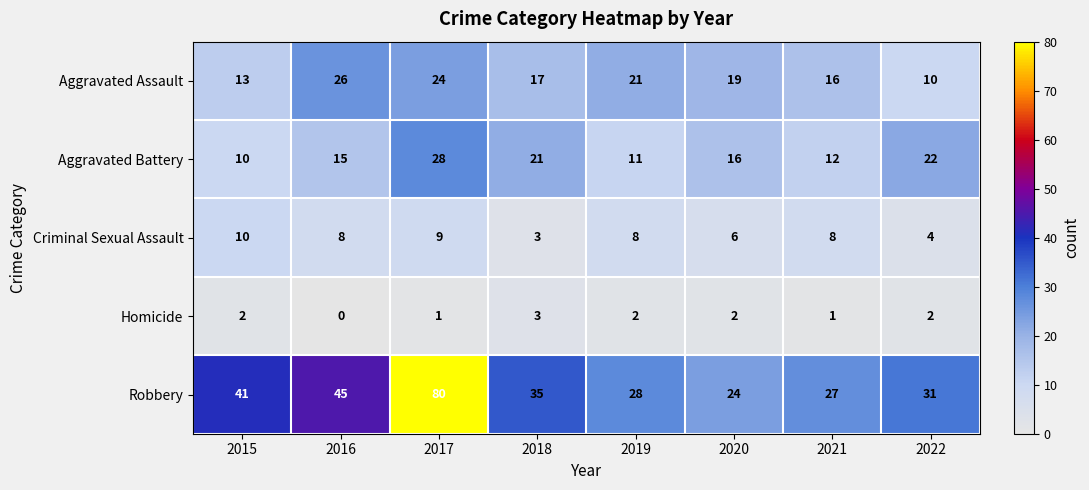

Is it true that Homicide equals 3 at 2019?

False